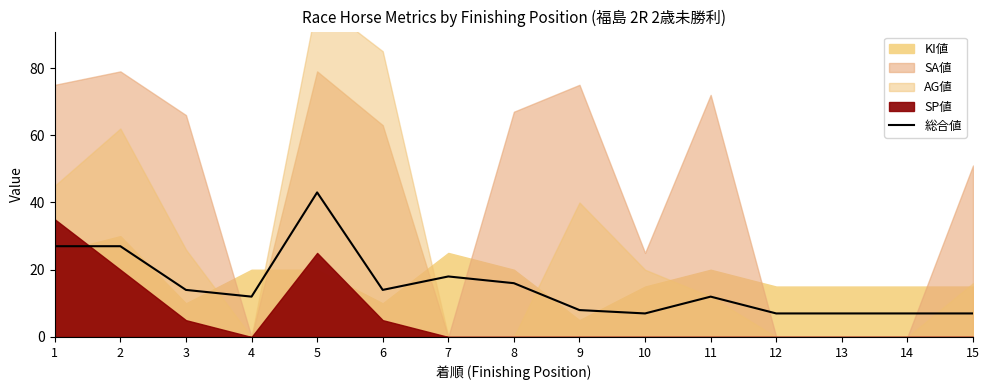

How many data points are less than 12?

6